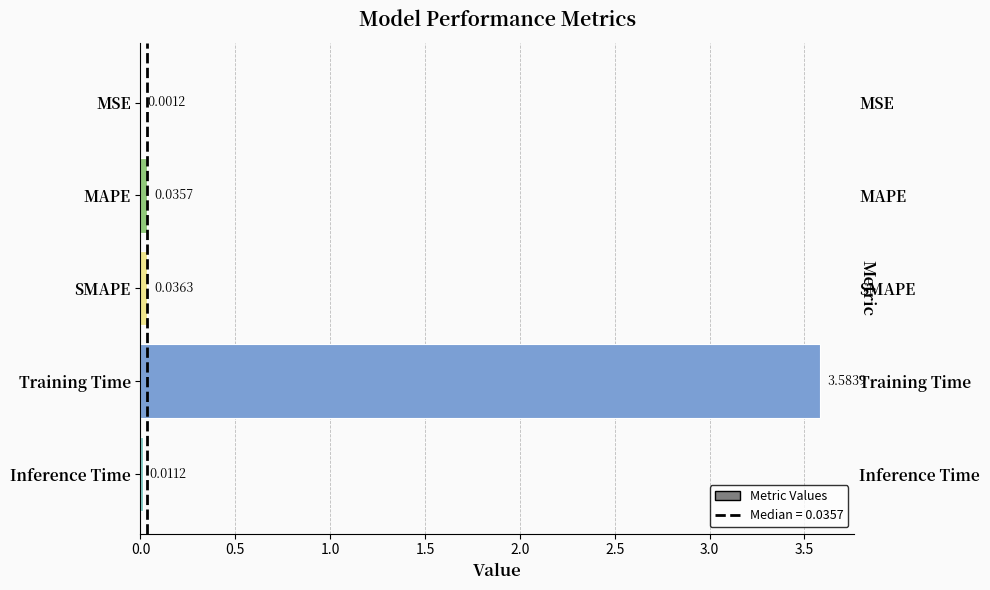

What is the maximum value shown in the chart?

3.6